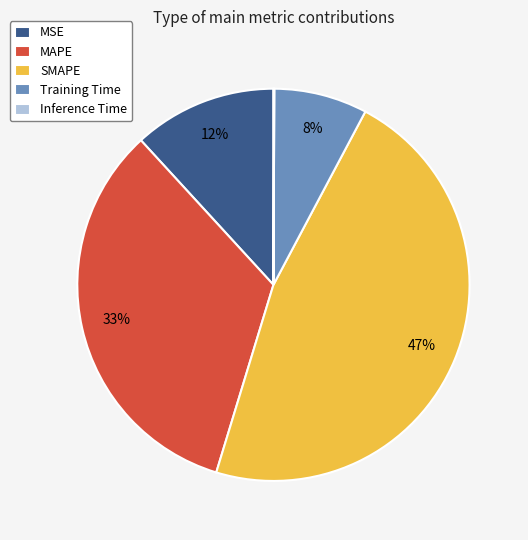

Does any single category account for the majority?

No